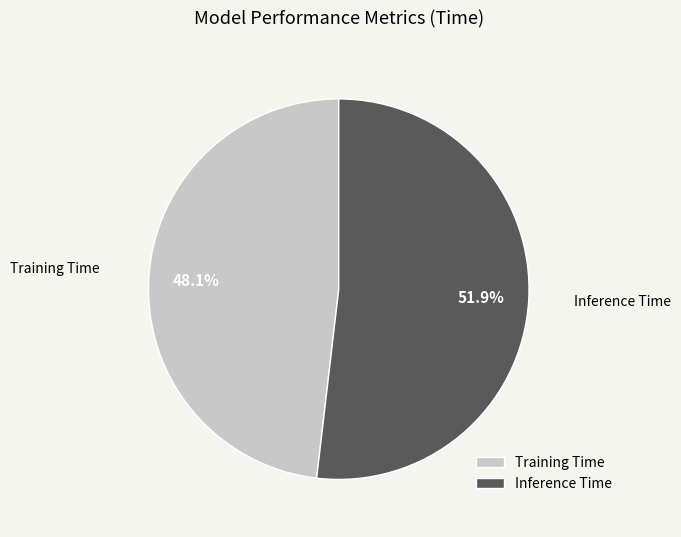

How many segments does this pie chart have?

2